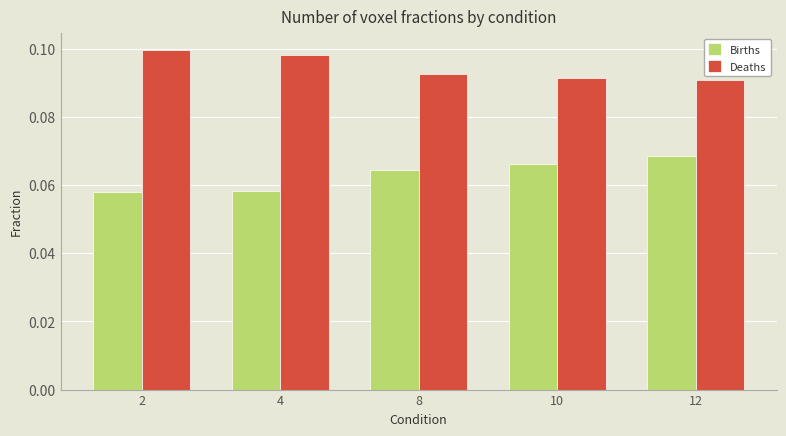

Is it true that Births equals 0.1 at 2?

True